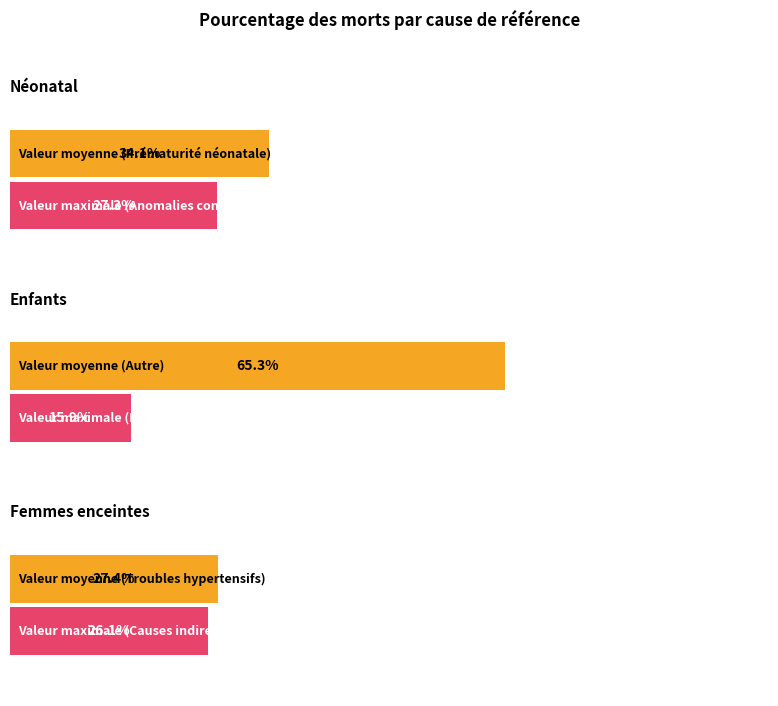

Is the value of Néonatal at Cause 1 greater than the value of Femmes enceintes at Cause 2?

Yes